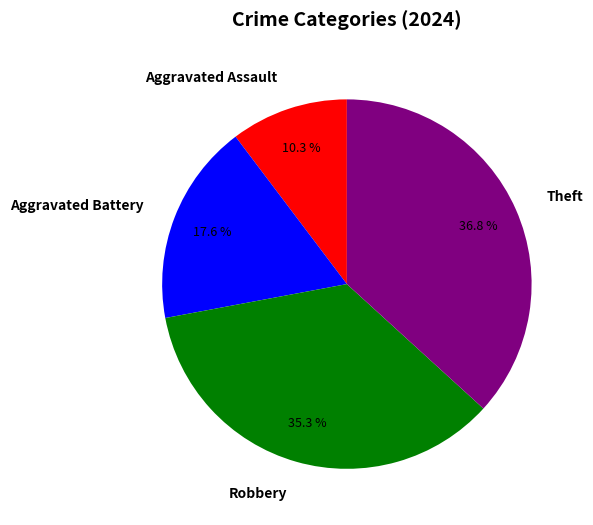

Rank the categories by value from highest to lowest.

Theft, Robbery, Aggravated Battery, Aggravated Assault